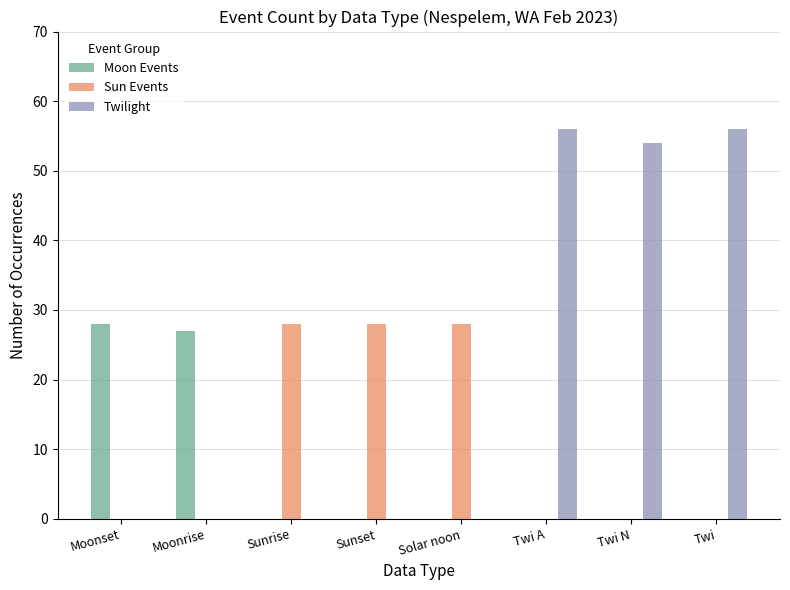

The value of Moon Events at Twi is 14. True or false?

False